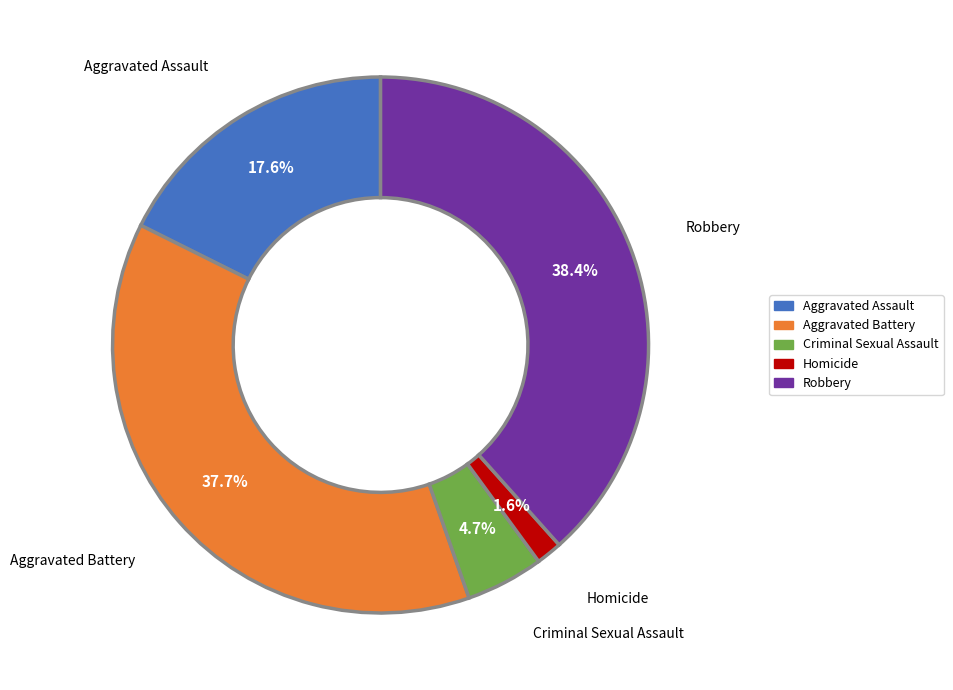

Which category has the smallest portion of the pie?

Homicide